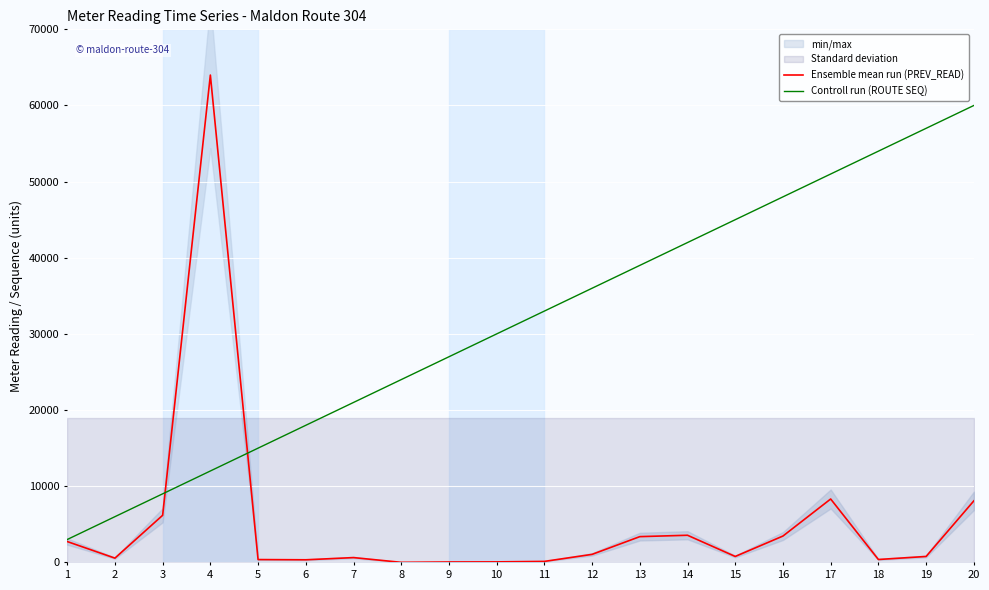

Which series has the largest range (max minus min)?

Ensemble mean run (PREV_READ)